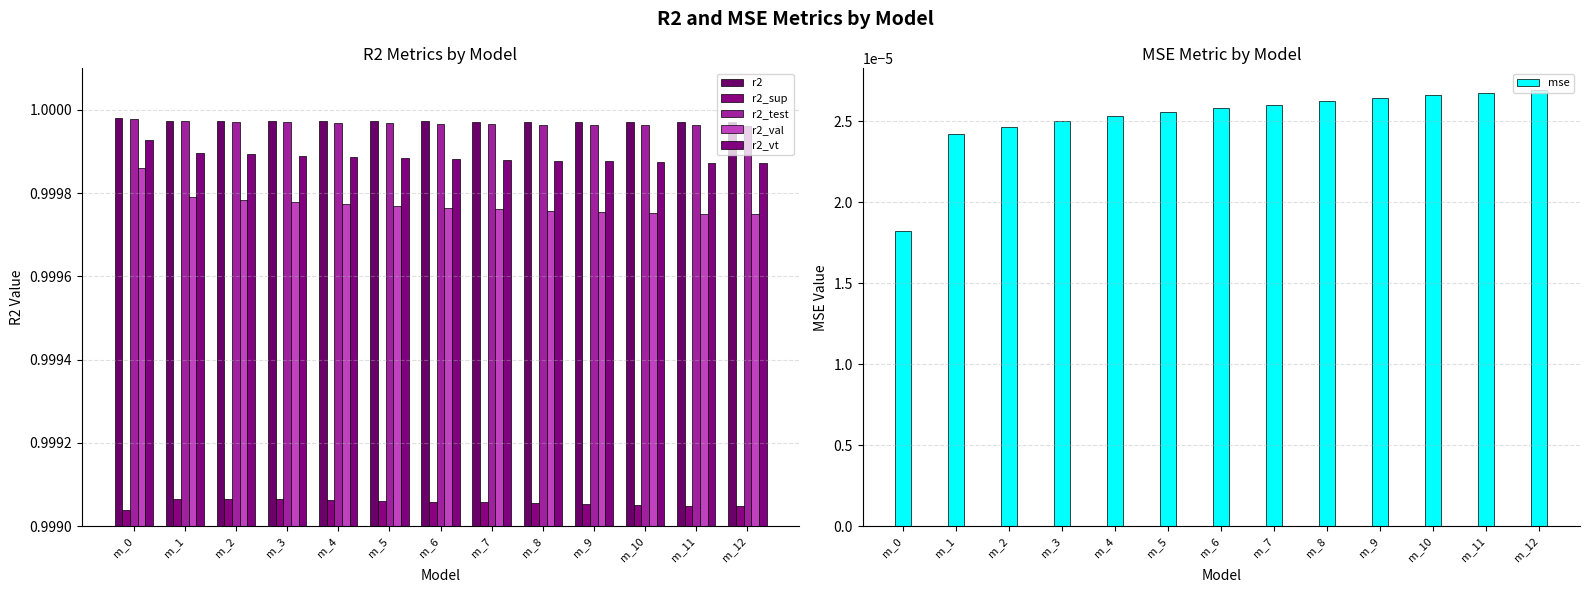

Reading right to left, extract all data points from this chart.

r2: m_12=1.0	m_11=1.0	m_10=1.0	m_9=1.0	m_8=1.0	m_7=1.0	m_6=1.0	m_5=1.0	m_4=1.0	m_3=1.0	m_2=1.0	m_1=1.0	m_0=1.0
r2_sup: m_12=1.0	m_11=1.0	m_10=1.0	m_9=1.0	m_8=1.0	m_7=1.0	m_6=1.0	m_5=1.0	m_4=1.0	m_3=1.0	m_2=1.0	m_1=1.0	m_0=1.0
r2_test: m_12=1.0	m_11=1.0	m_10=1.0	m_9=1.0	m_8=1.0	m_7=1.0	m_6=1.0	m_5=1.0	m_4=1.0	m_3=1.0	m_2=1.0	m_1=1.0	m_0=1.0
r2_val: m_12=1.0	m_11=1.0	m_10=1.0	m_9=1.0	m_8=1.0	m_7=1.0	m_6=1.0	m_5=1.0	m_4=1.0	m_3=1.0	m_2=1.0	m_1=1.0	m_0=1.0
r2_vt: m_12=1.0	m_11=1.0	m_10=1.0	m_9=1.0	m_8=1.0	m_7=1.0	m_6=1.0	m_5=1.0	m_4=1.0	m_3=1.0	m_2=1.0	m_1=1.0	m_0=1.0
mse: m_12=0.0	m_11=0.0	m_10=0.0	m_9=0.0	m_8=0.0	m_7=0.0	m_6=0.0	m_5=0.0	m_4=0.0	m_3=0.0	m_2=0.0	m_1=0.0	m_0=0.0